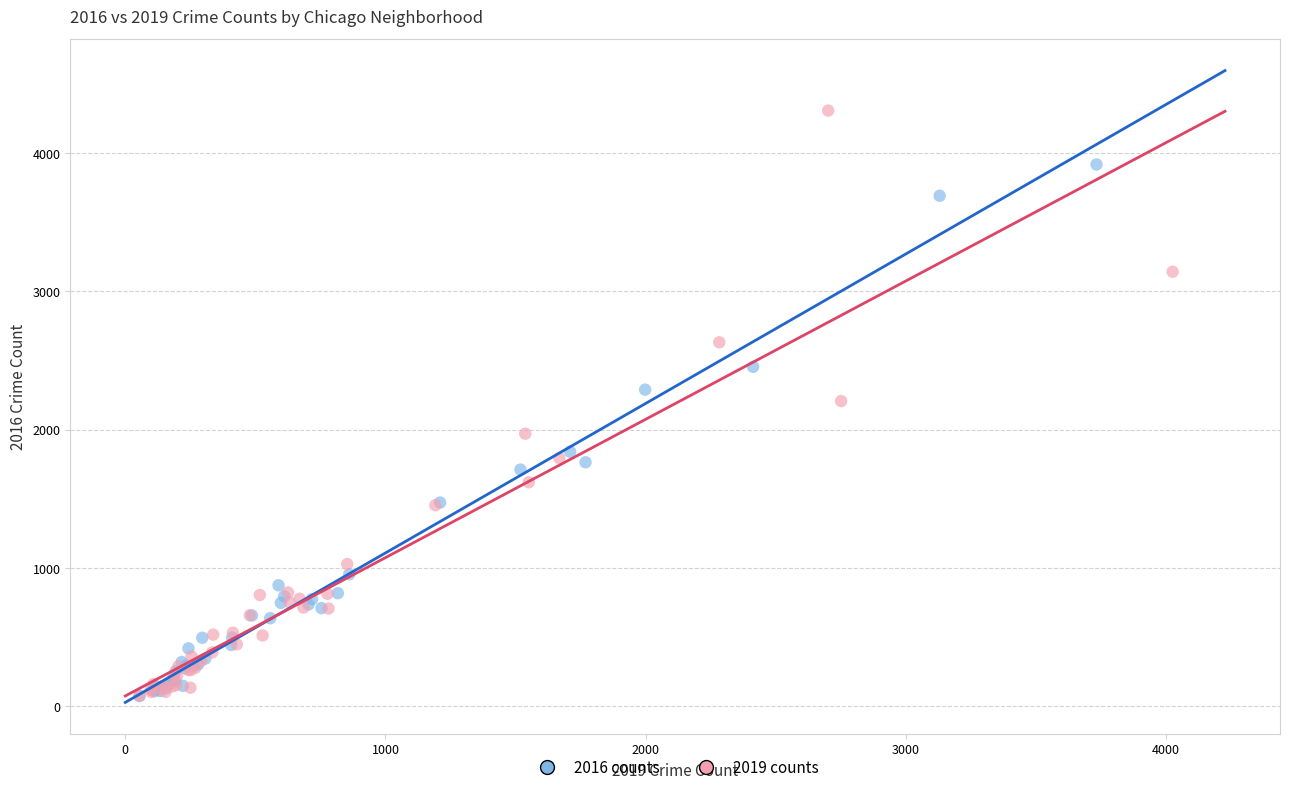

Which series contains the highest Y value?

2019 counts